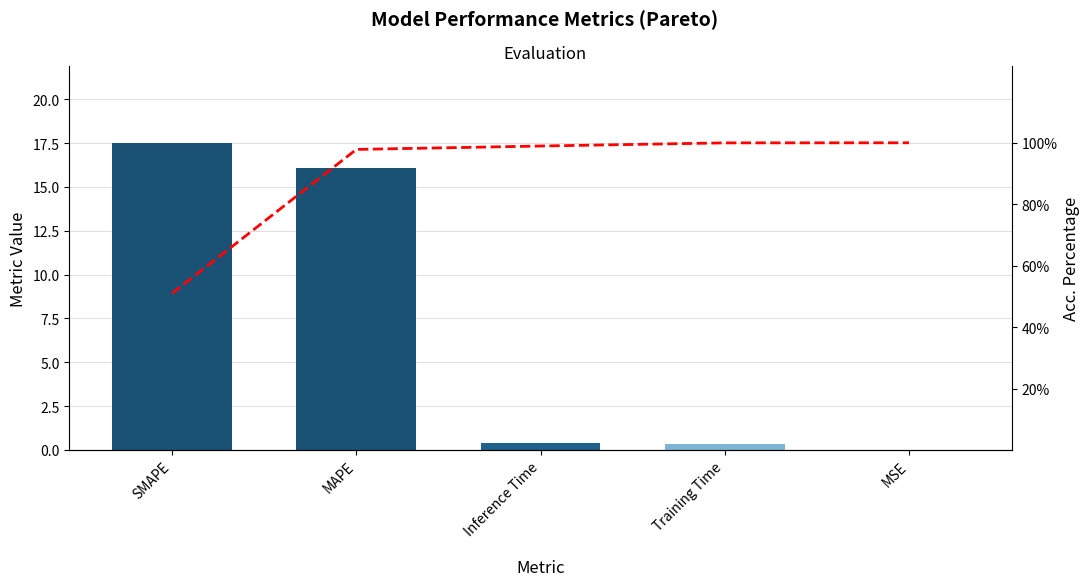

Reading left to right, extract all data points from this chart.

col_1: 17.5	16.1	0.4	0.4	0.0
Cumulative %: 51.0	97.8	98.9	100.0	100.0